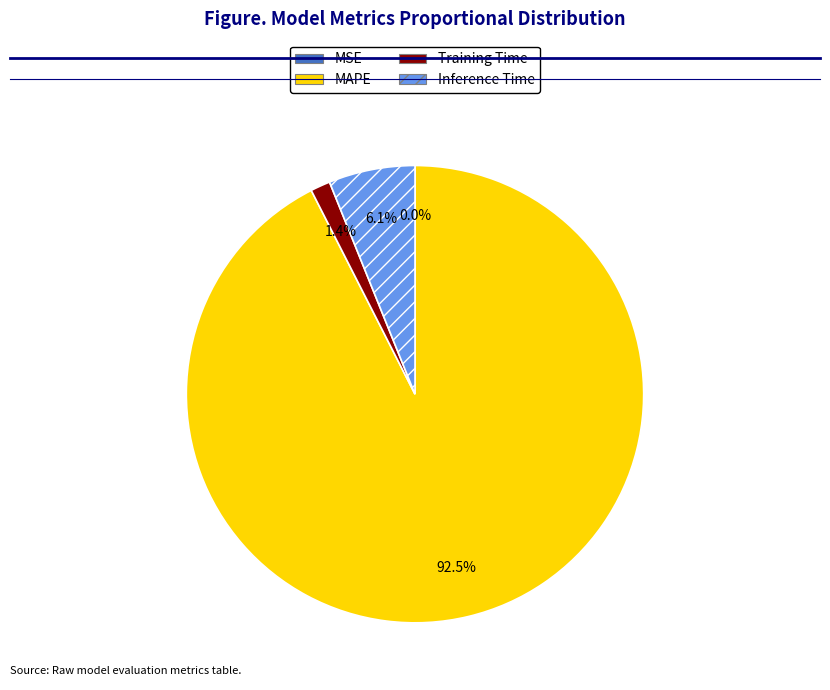

Which has a higher value, Training Time or MAPE?

MAPE